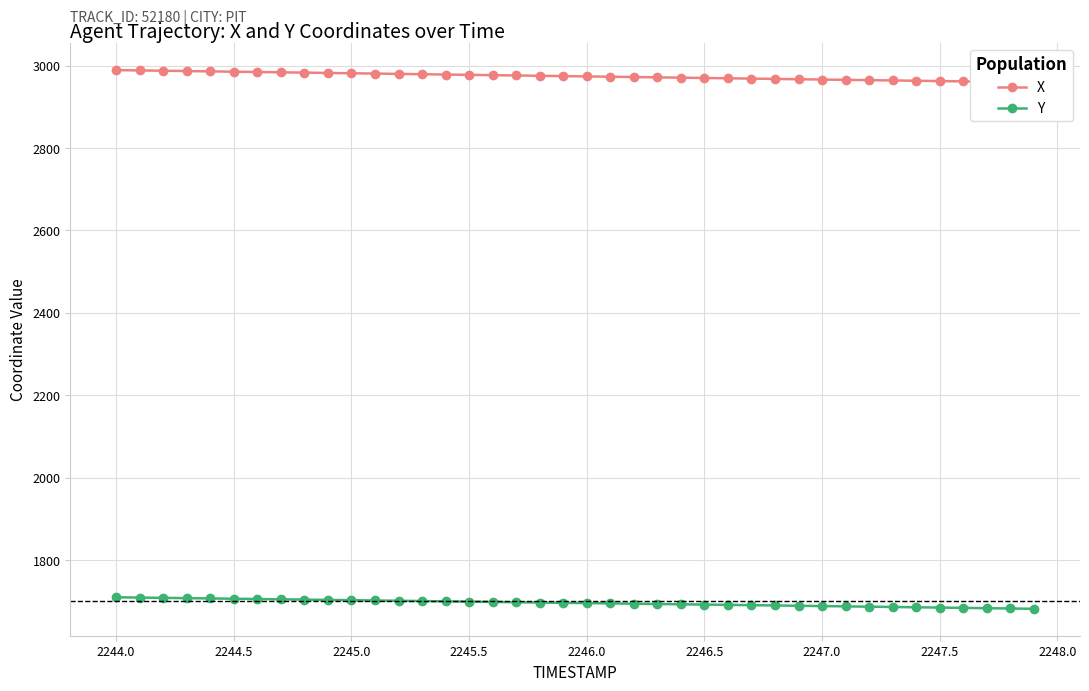

True or false: X and Y intersect in this chart.

False